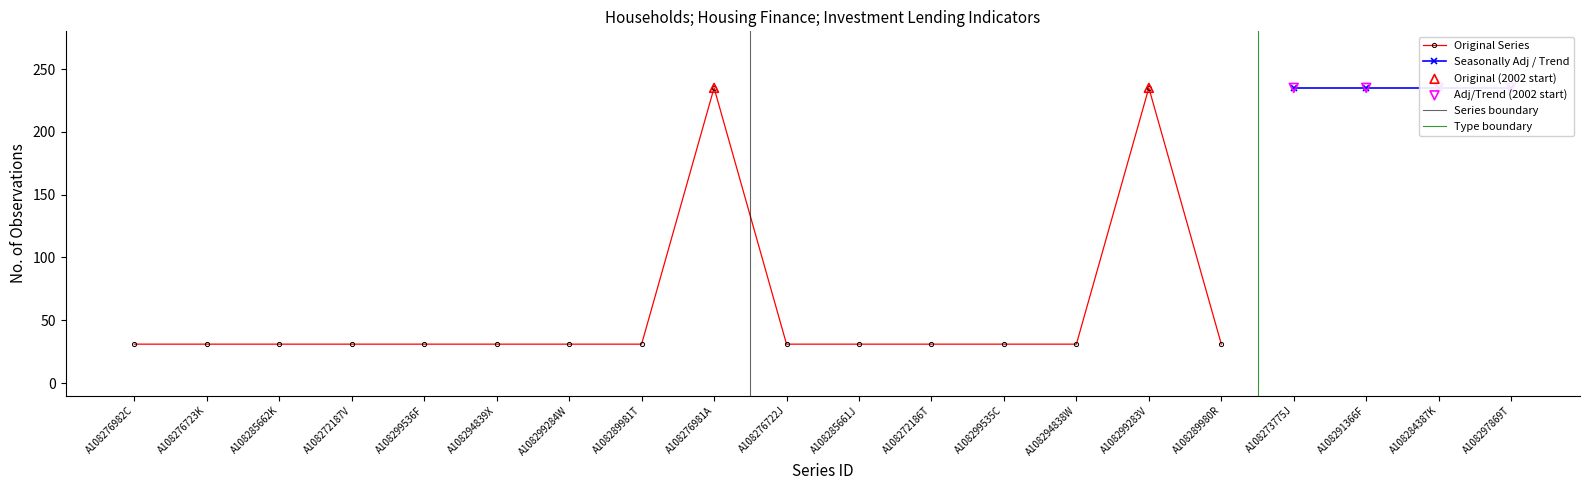

Between A108285661J and A108299536F, which is larger?

A108285661J